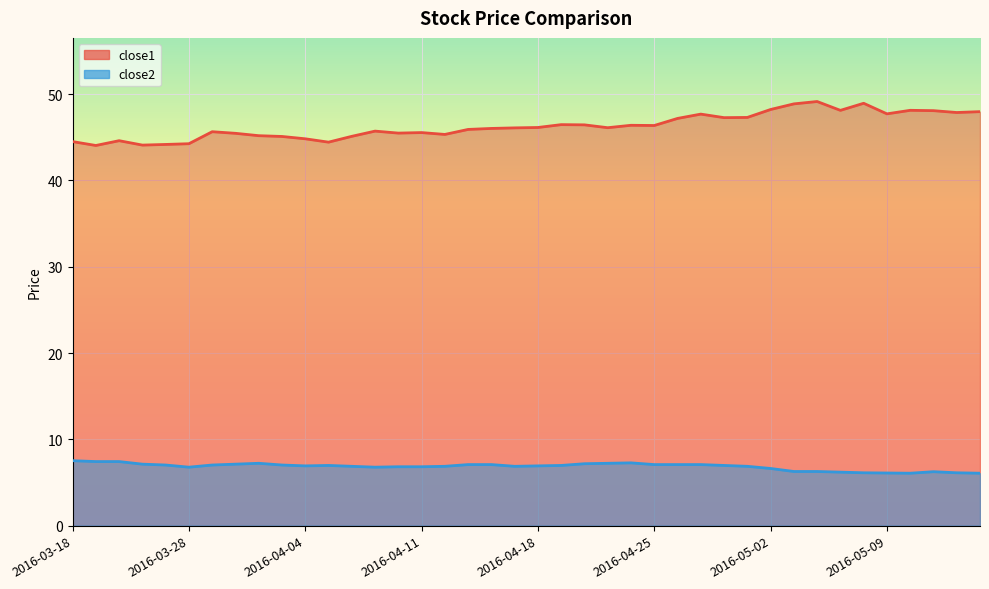

How many lines are shown in the chart?

2